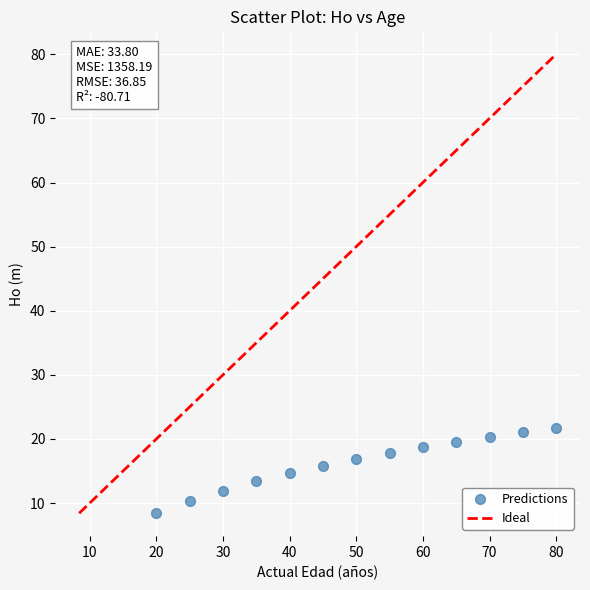

What is the range of X values (max minus min)?

60.0